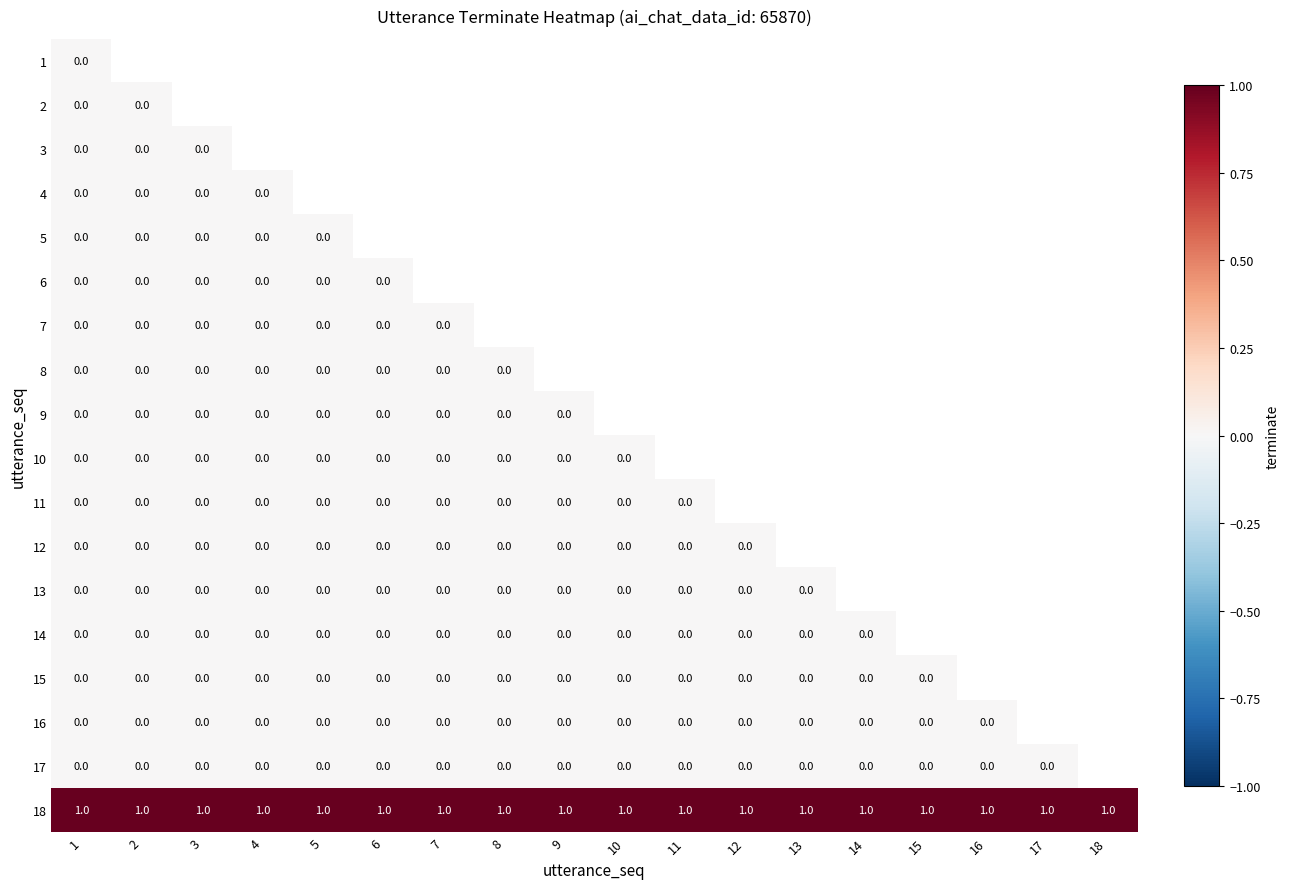

At which category is the sum across all series the highest?

1